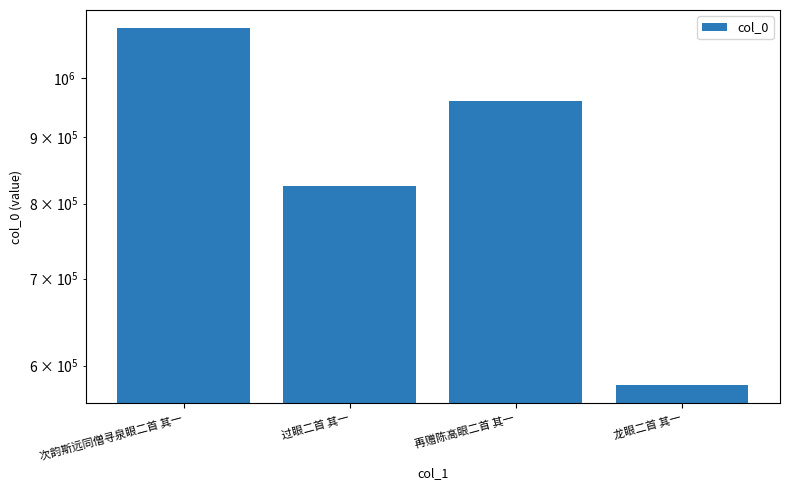

The chart shows a value of 1214875 at 过眼二首 其一. True or false?

False